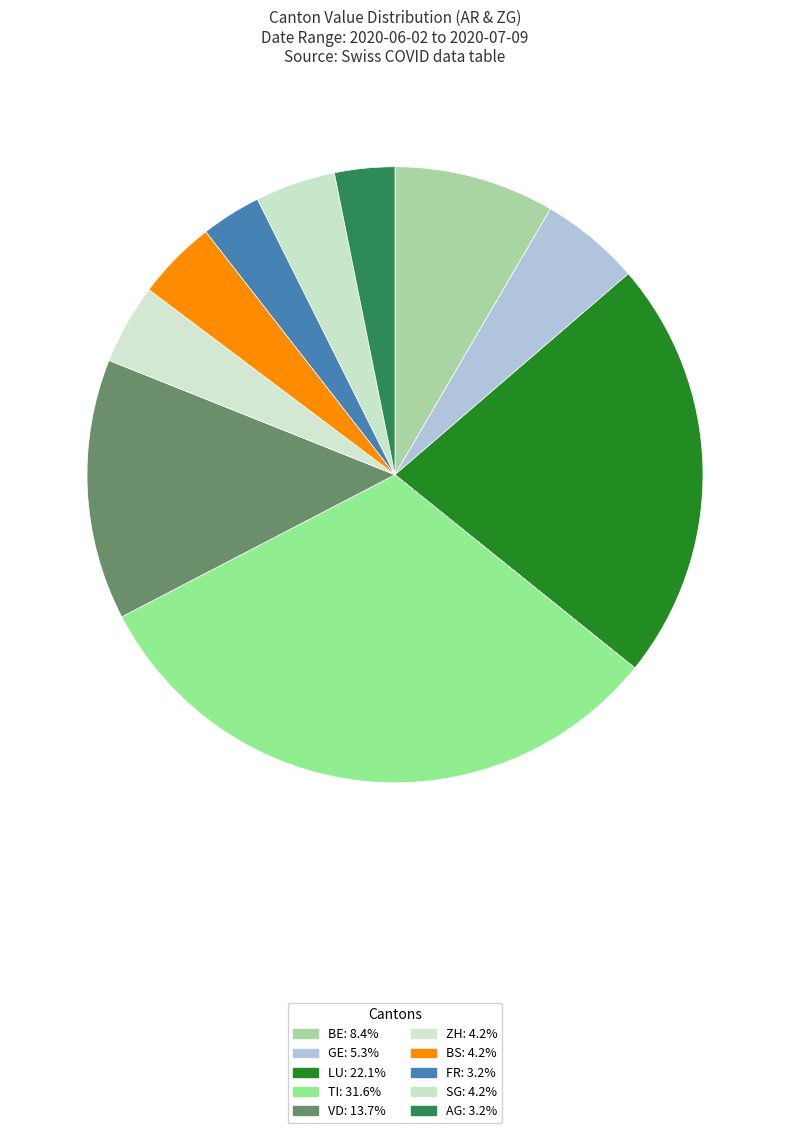

Count the number of slices in the pie.

10